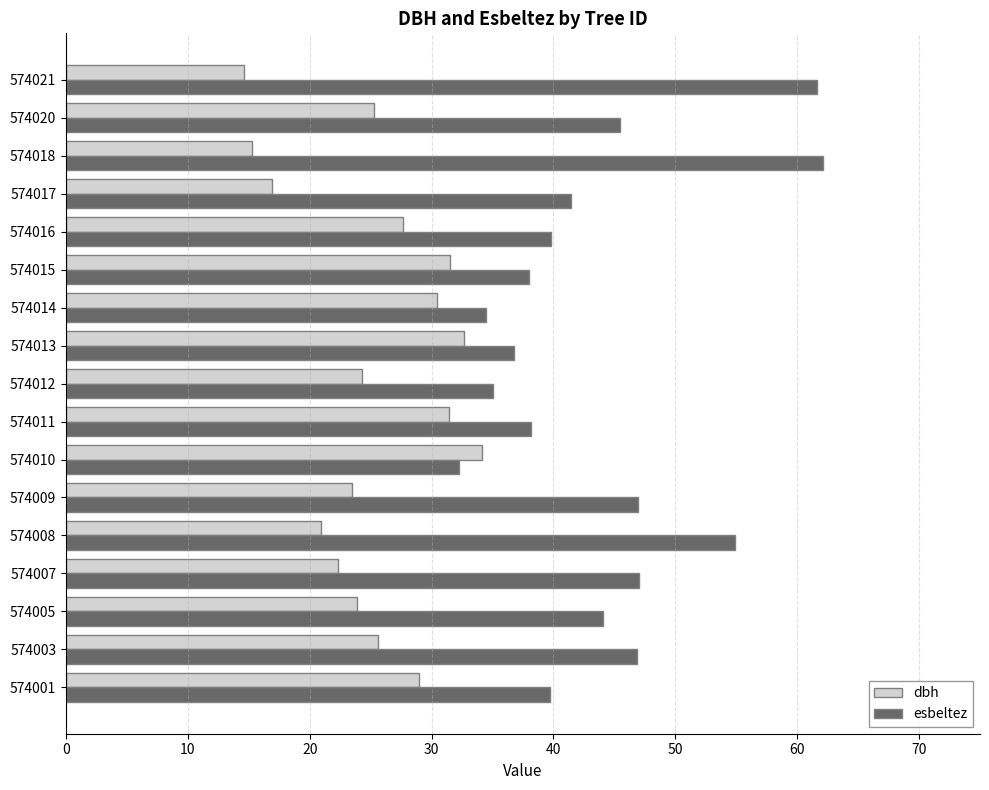

Which series has the largest range (max minus min)?

esbeltez